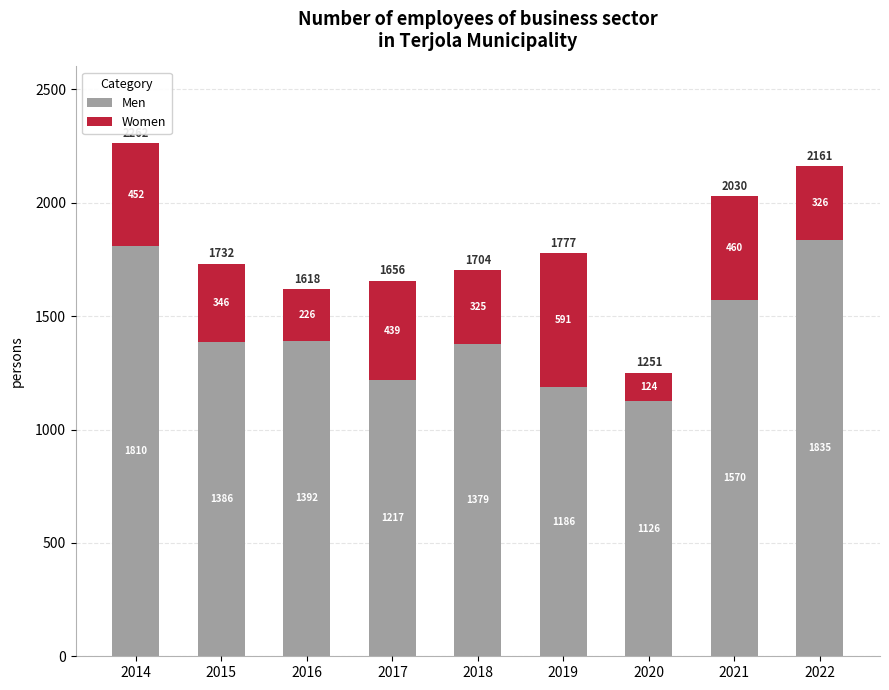

At which category is the sum across all series the highest?

2014